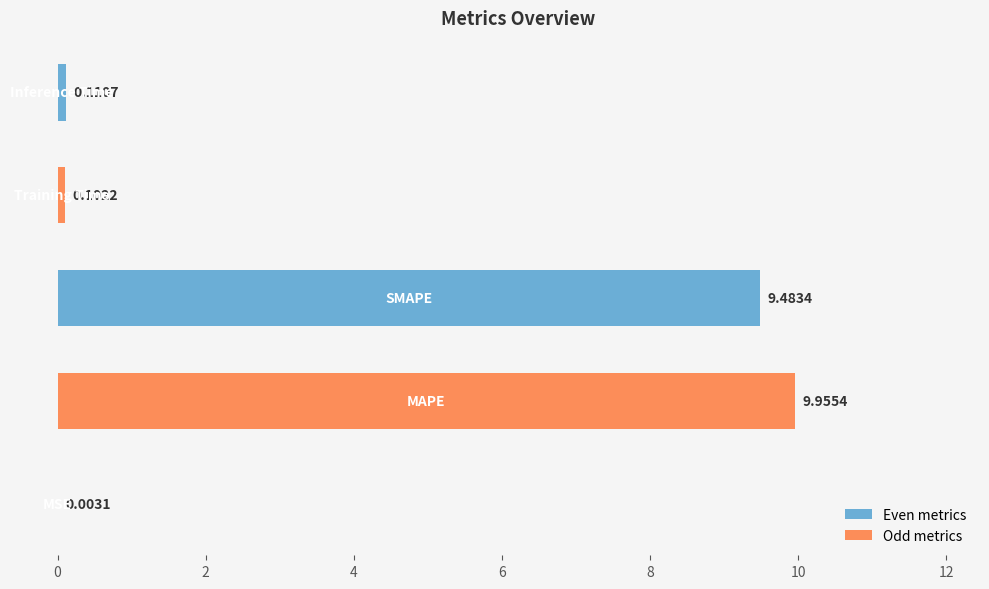

How many series are shown in this chart?

1